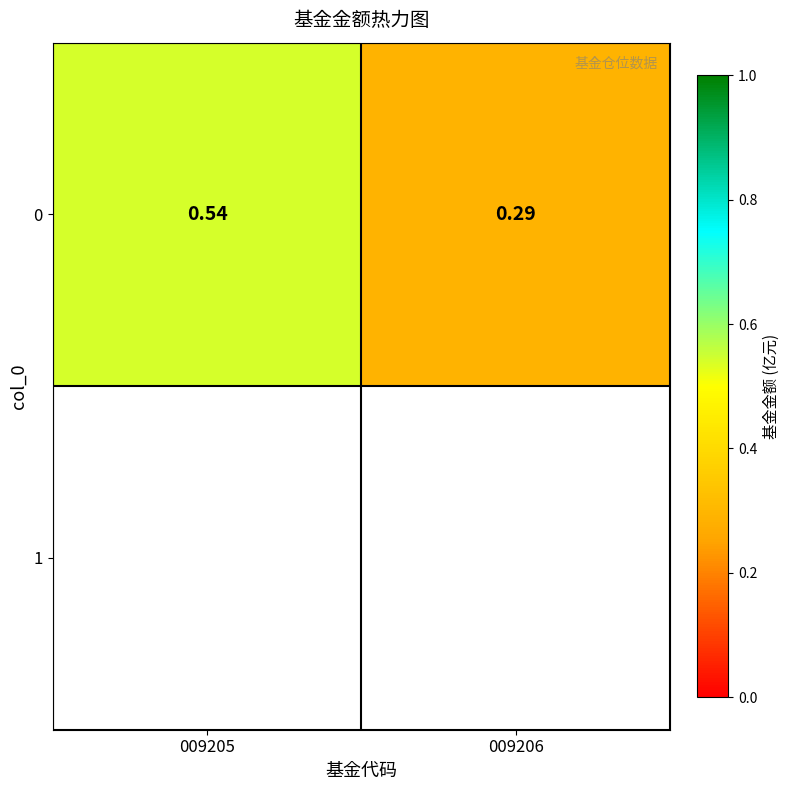

Which has a higher value, 009206 or 009205?

009205